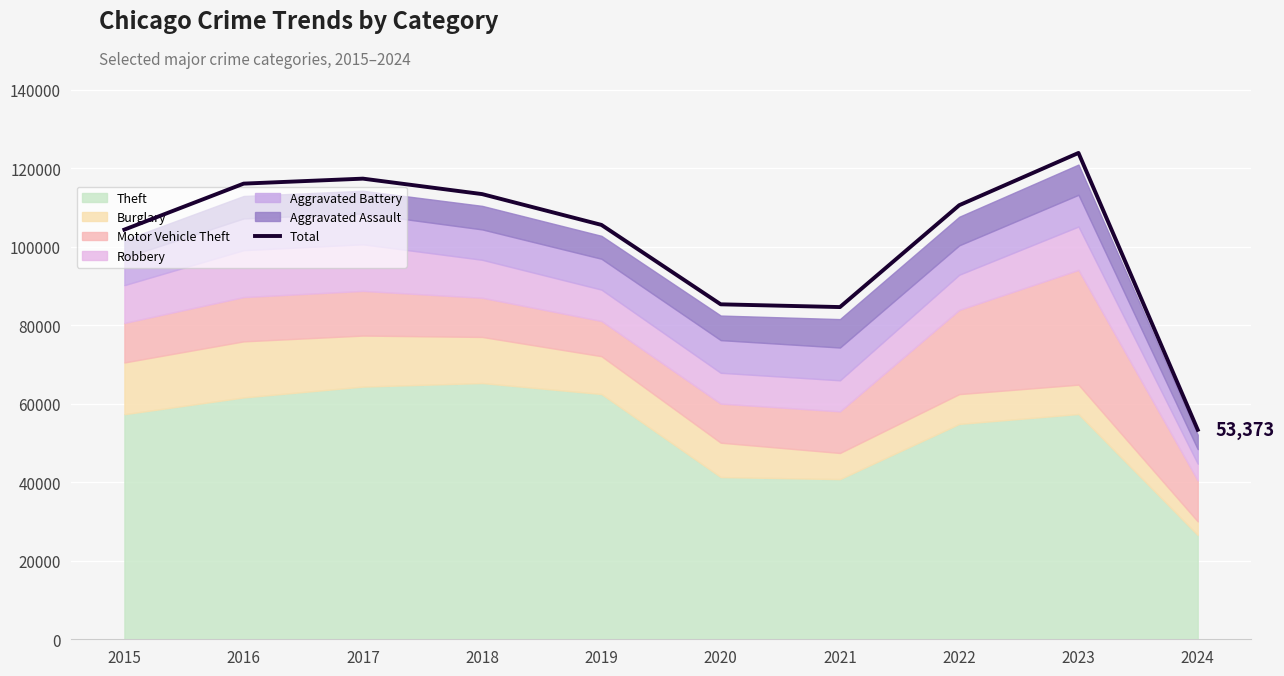

What is the ratio of the value at 2021 to the value at 2022?

0.8